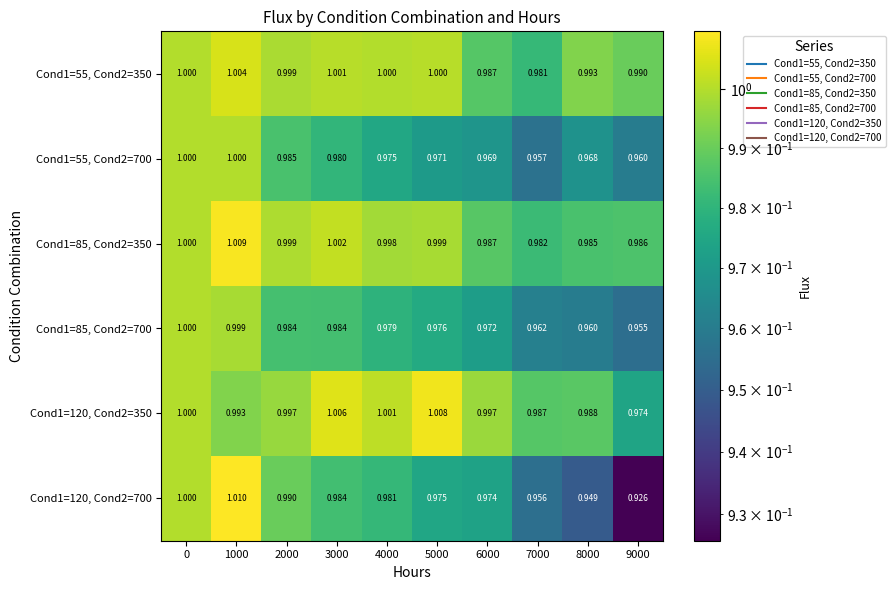

Is the value of Cond1=120, Cond2=350 at 4000 greater than the value of Cond1=85, Cond2=700 at 4000?

Yes